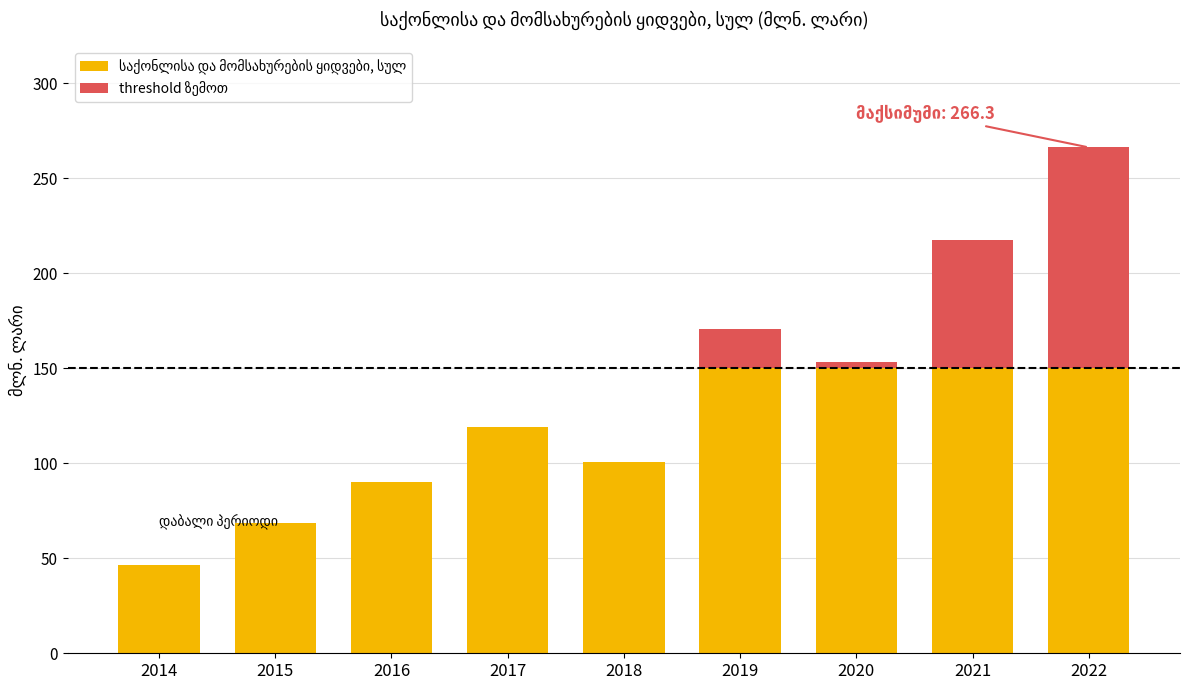

At which category is the sum across all series the highest?

2022